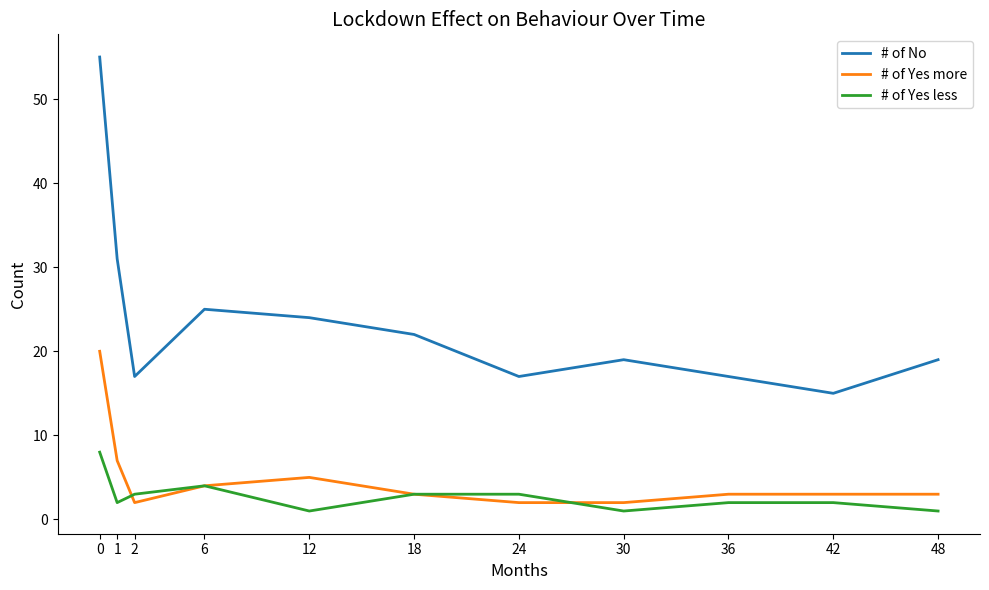

What are all the series names shown in the legend?

# of No, # of Yes more, # of Yes less